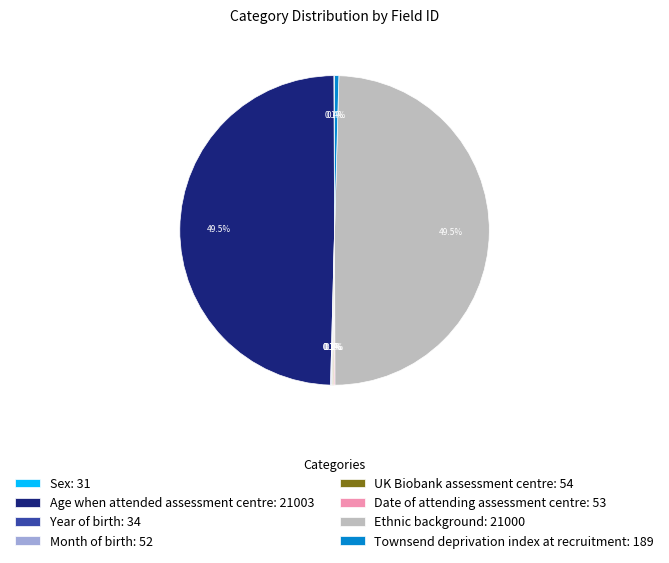

Is there any slice that represents more than half of the pie?

No